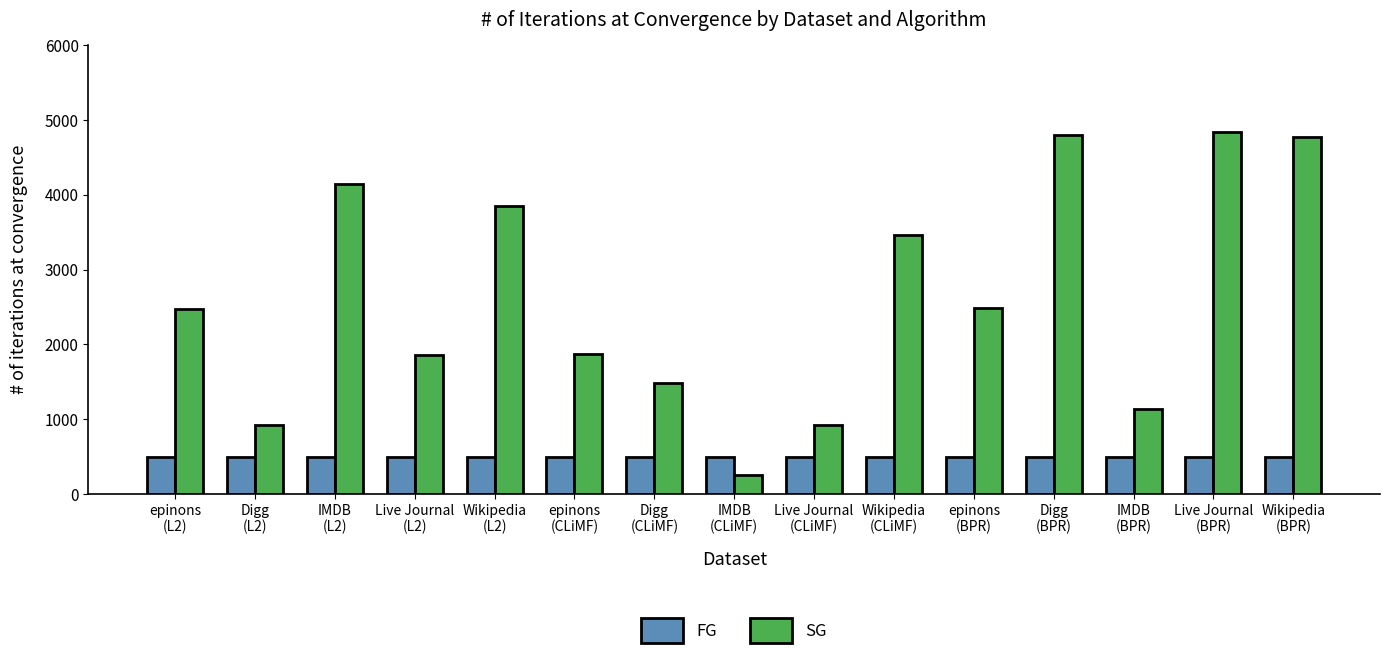

List the series in order of their peak value, lowest first.

FG, SG